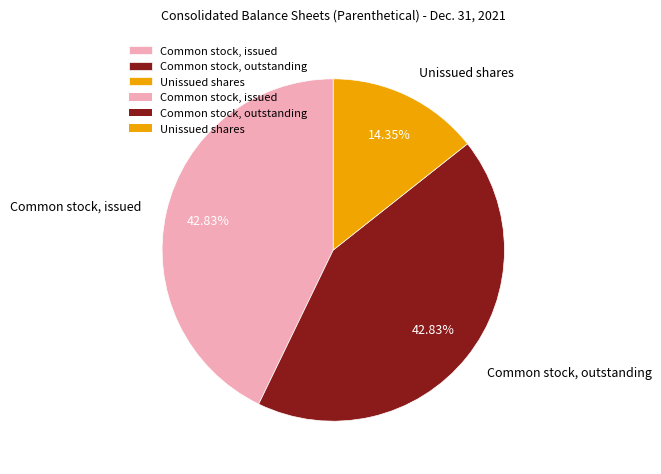

How many segments does this pie chart have?

3